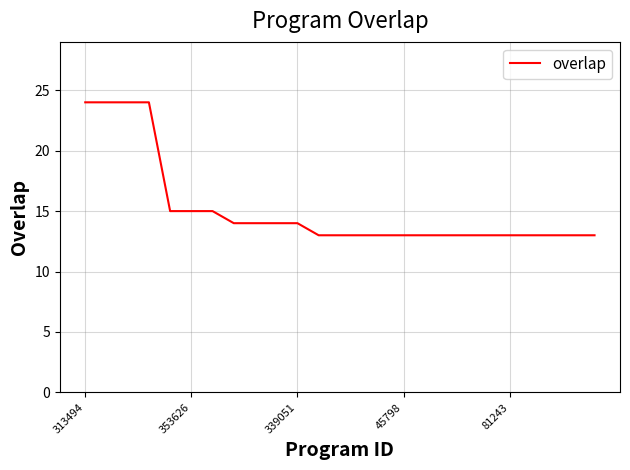

What is the difference between the maximum and minimum values?

11